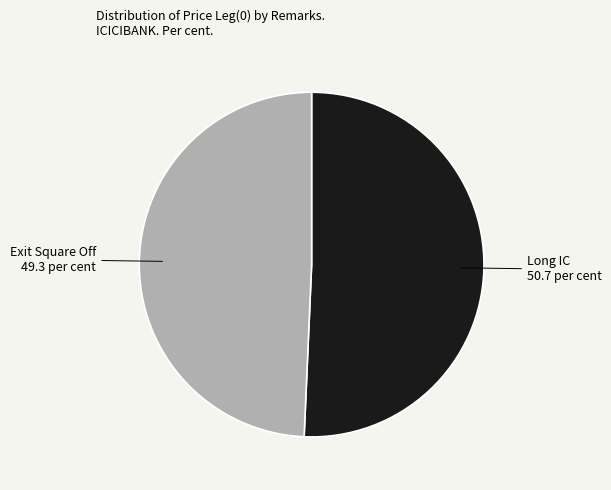

Which slice is the smallest?

Exit Square Off